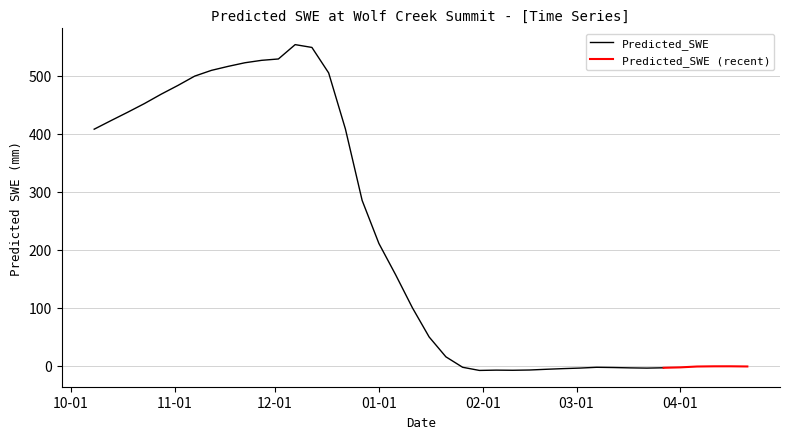

Reading right to left, list all the values displayed in this chart.

-1.4	-1.1	-1.1	-1.5	-2.9	-3.7	-4.2	-3.8	-3.2	-2.8	-4.2	-5.1	-6.2	-7.5	-7.9	-7.7	-8.2	-2.8	15.3	49.5	99.9	156.7	210.7	284.9	408.2	504.8	548.8	553.6	528.9	526.5	522.3	516.1	509.2	499.3	483.2	468.1	452.0	437.0	422.5	407.8